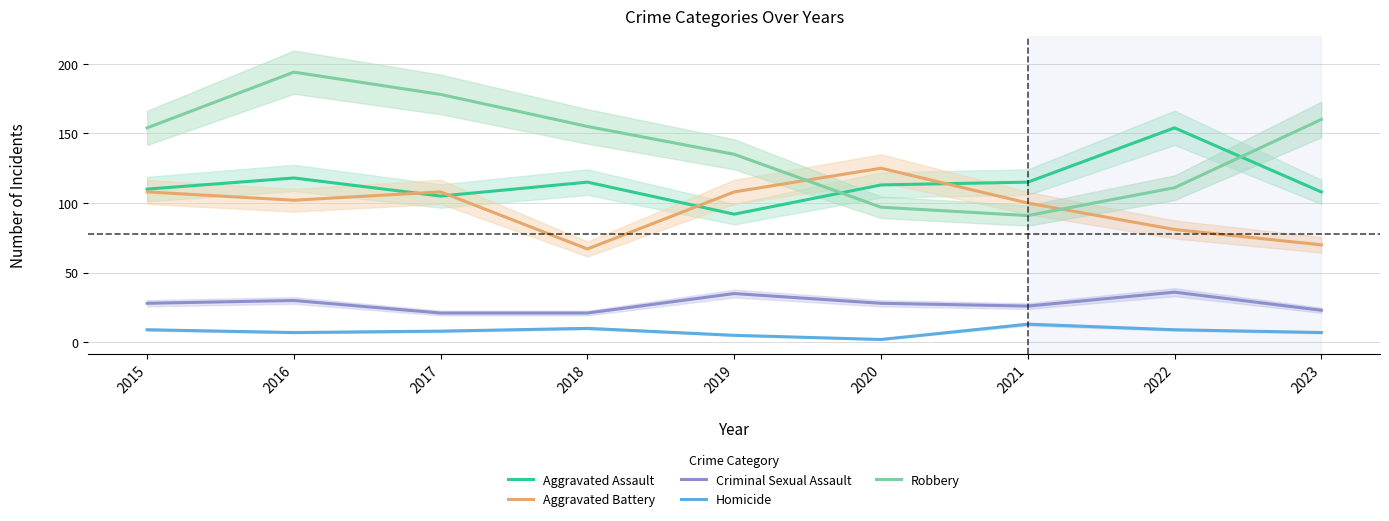

The value of Homicide at 2023 is 7. True or false?

True